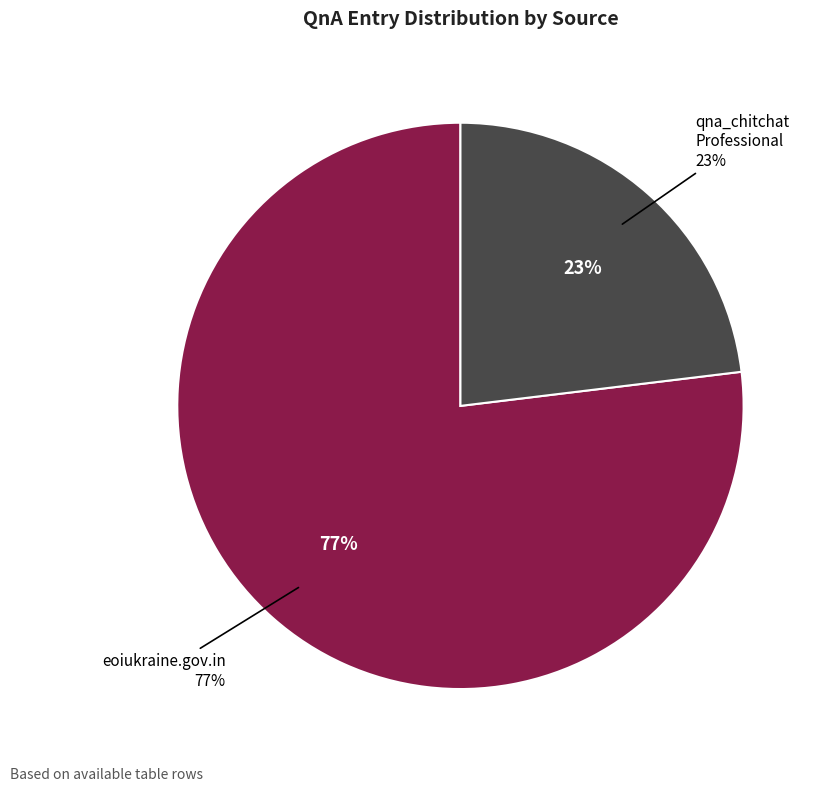

To the nearest percent, what is the difference between the https://www.eoiukraine.gov.in/ and qna_chitchat_Professional.tsv slice percentages?

54%